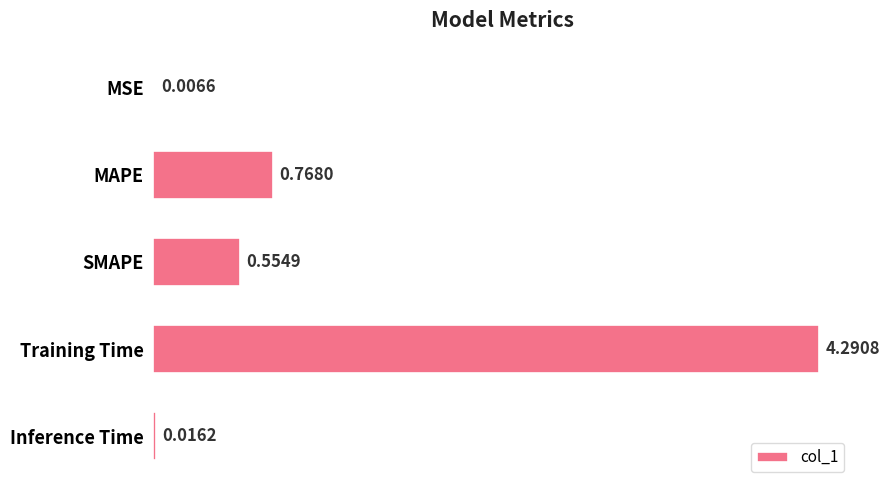

What is the sum of all values?

5.6